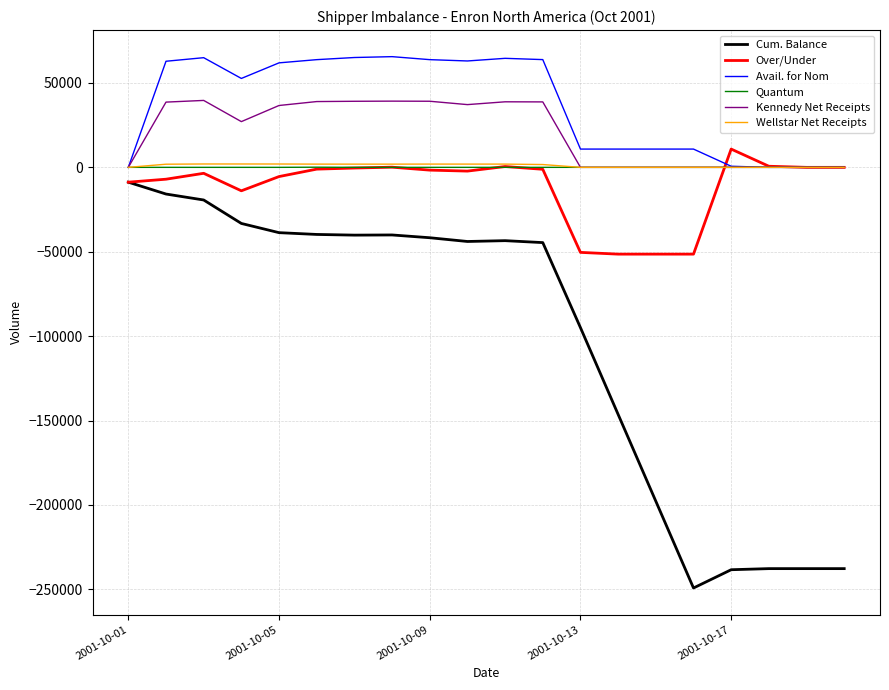

True or false: Wellstar Net Receipts and Cum. Balance intersect in this chart.

False